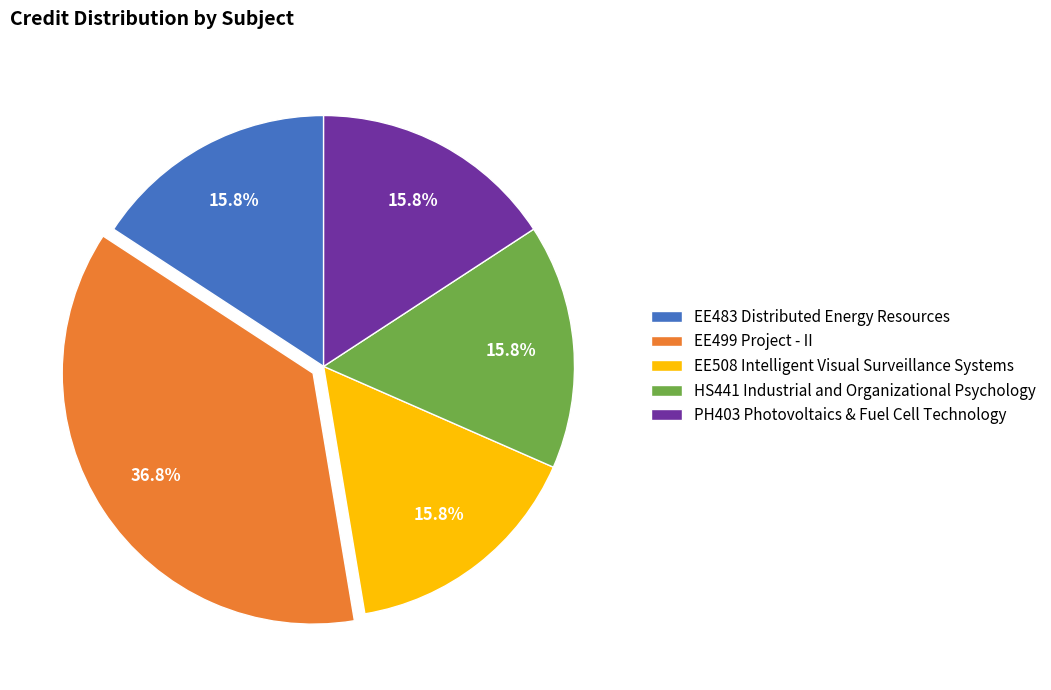

How much of the chart is everything except EE499 Project - II?

63.2%